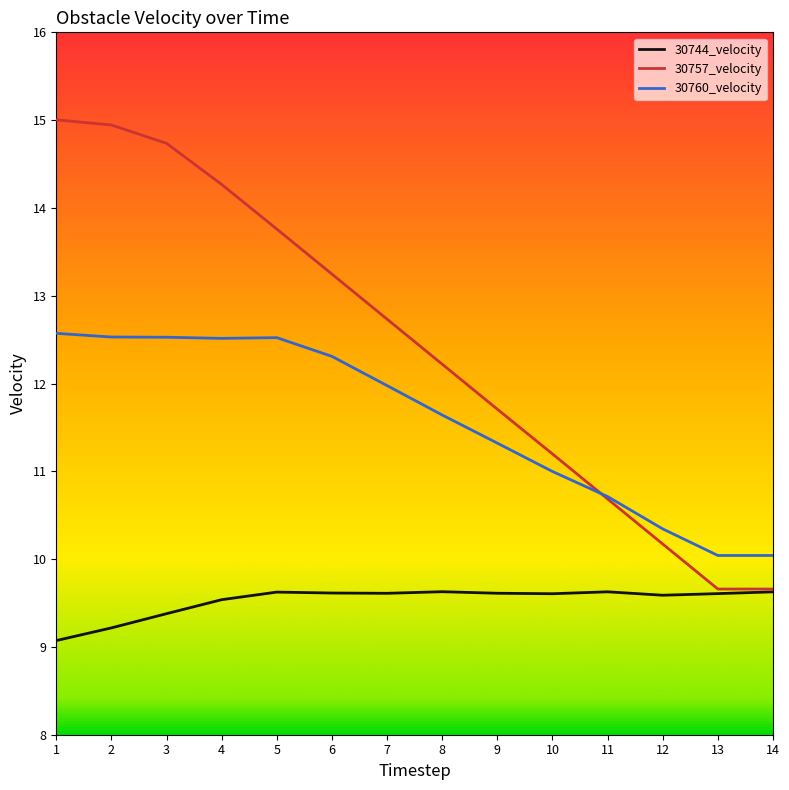

The value of 30760_velocity at 13 is 10.0. True or false?

True